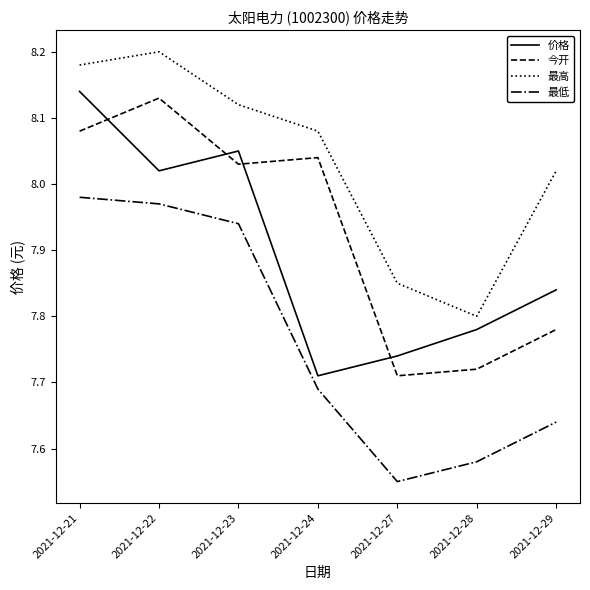

What is the spread (max minus min) of values at 2021-12-27?

0.3